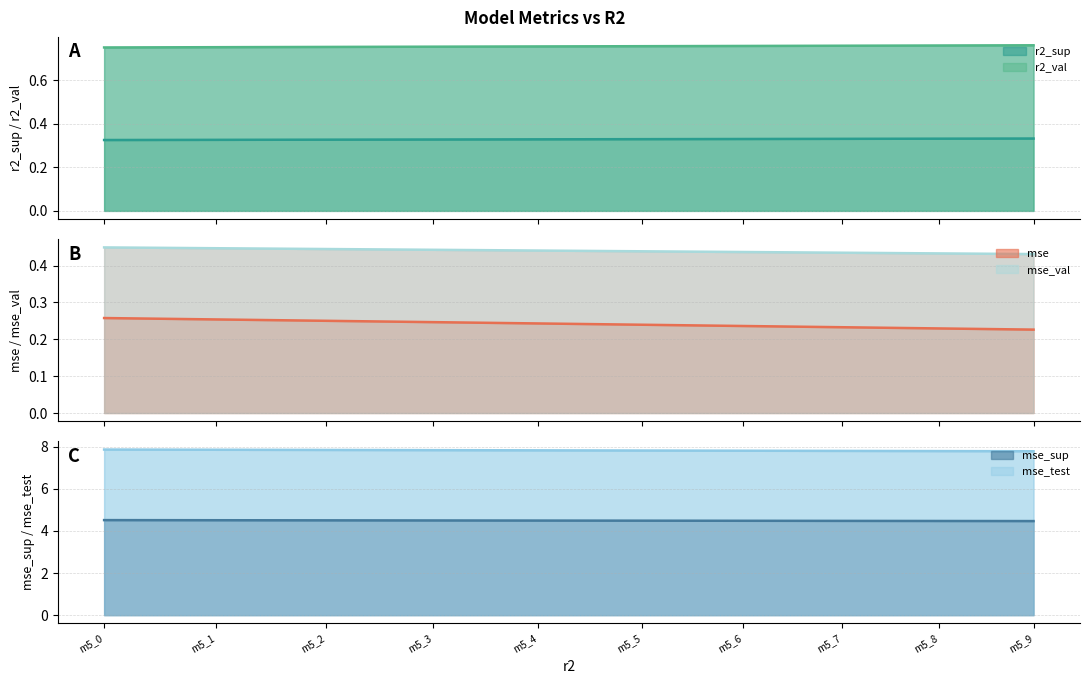

What is the sum of the mse_sup values at m5_6 and m5_2?

9.0